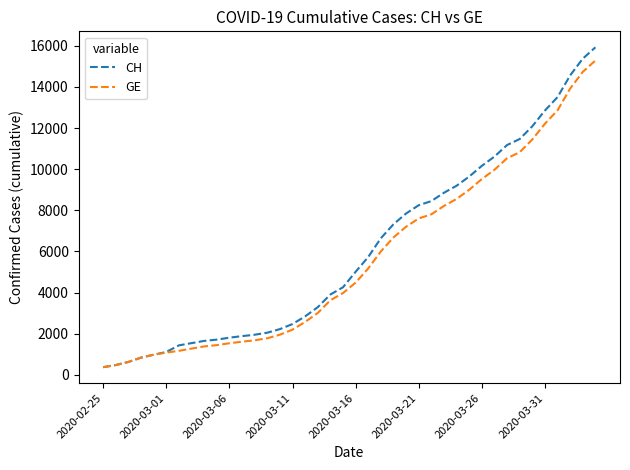

What is the minimum value shown in the chart?

375